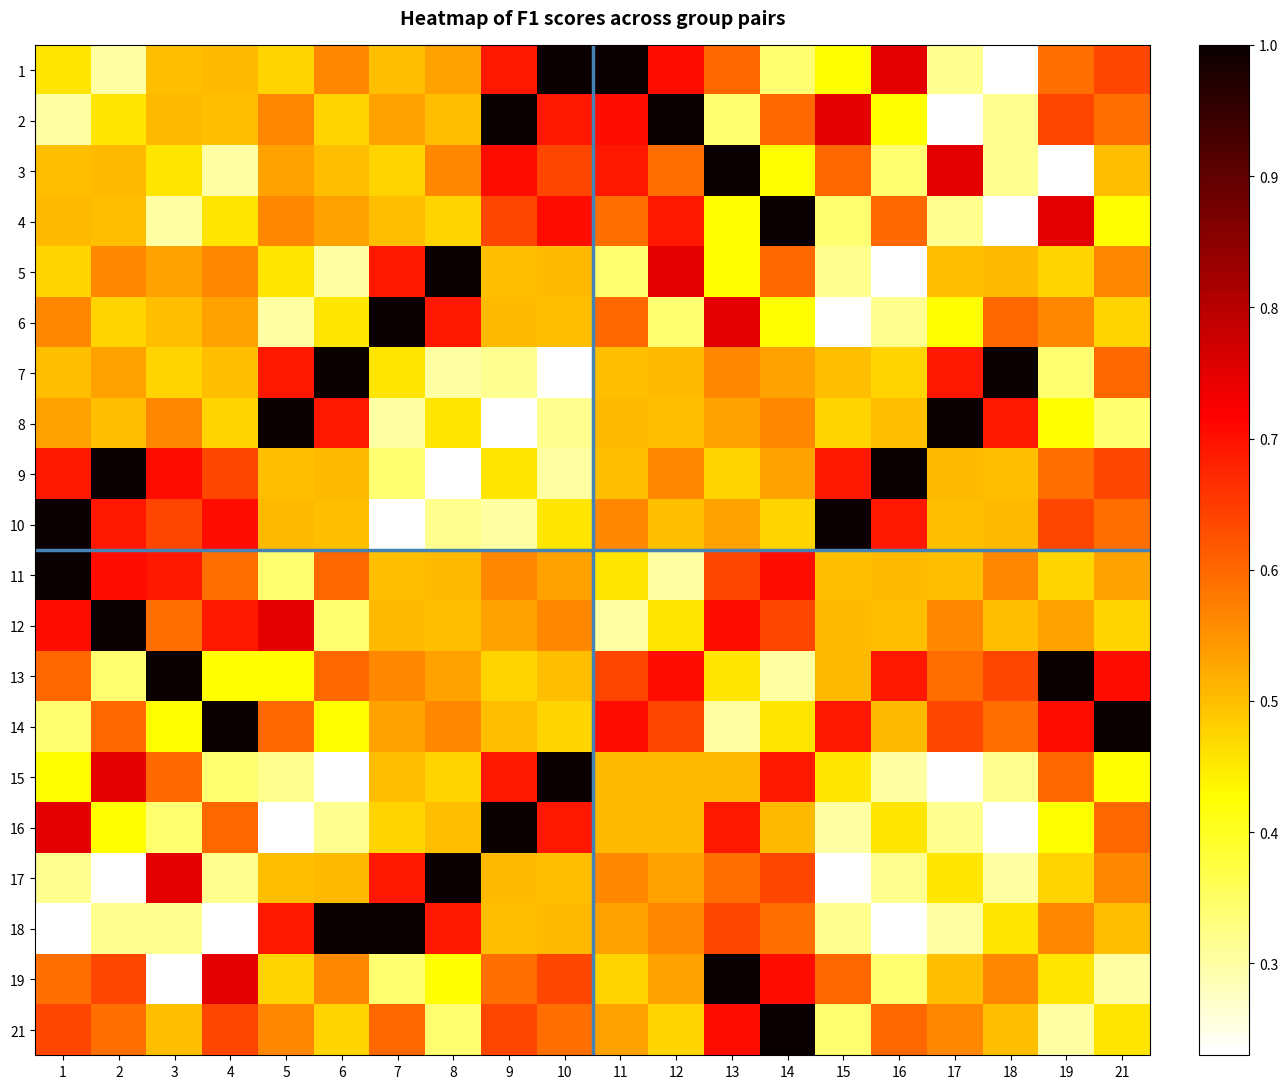

Which label corresponds to the smallest value in the chart?

18